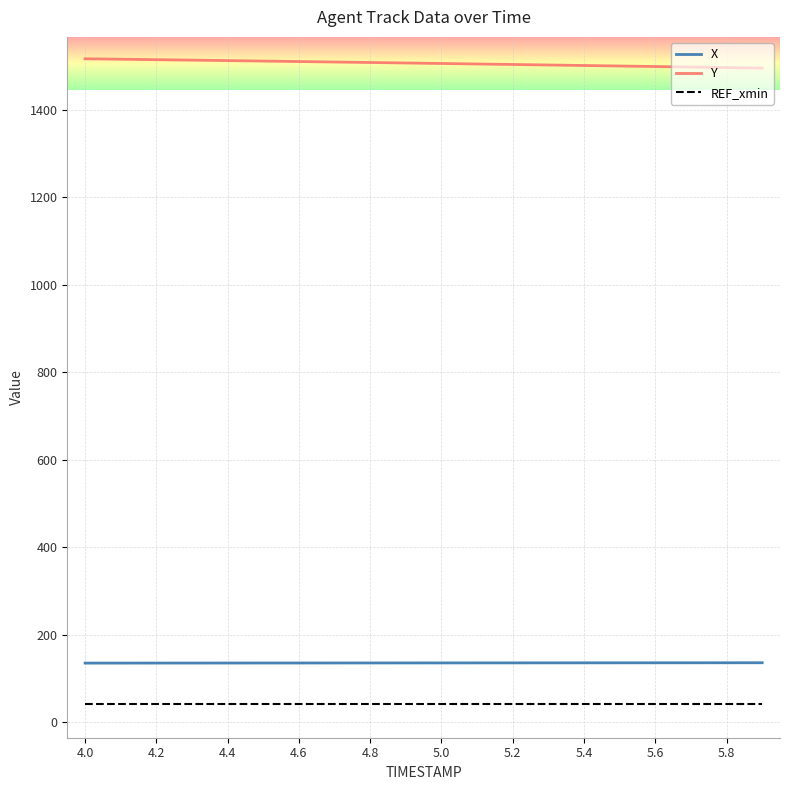

True or false: Y and REF_xmin intersect in this chart.

False